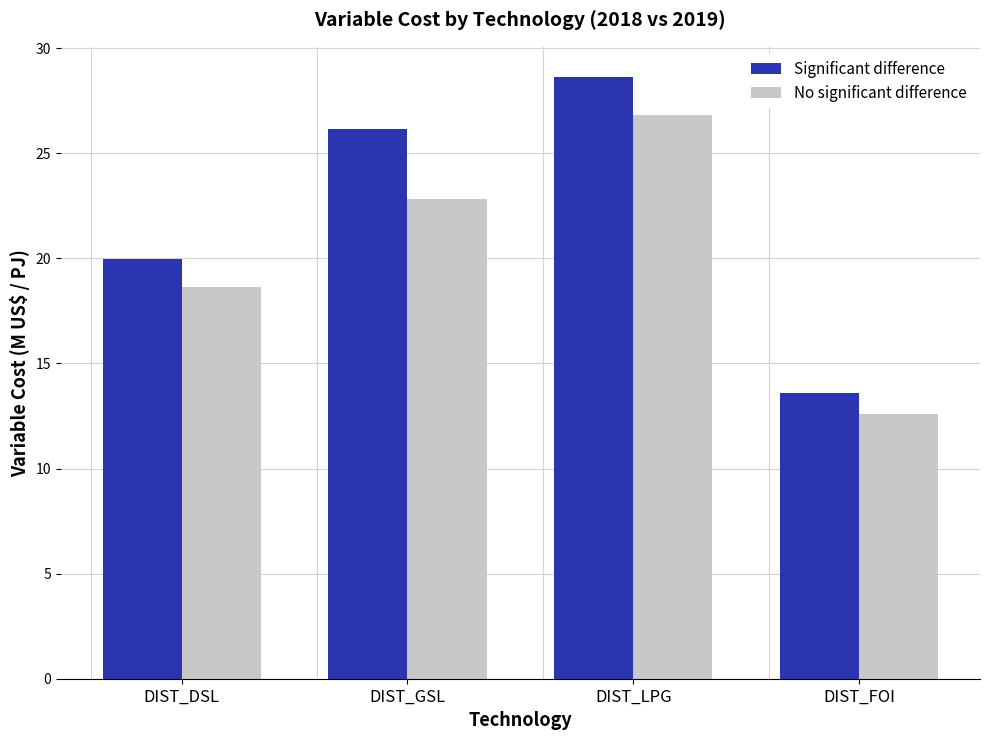

What is the total value across all series at DIST_DSL?

38.6